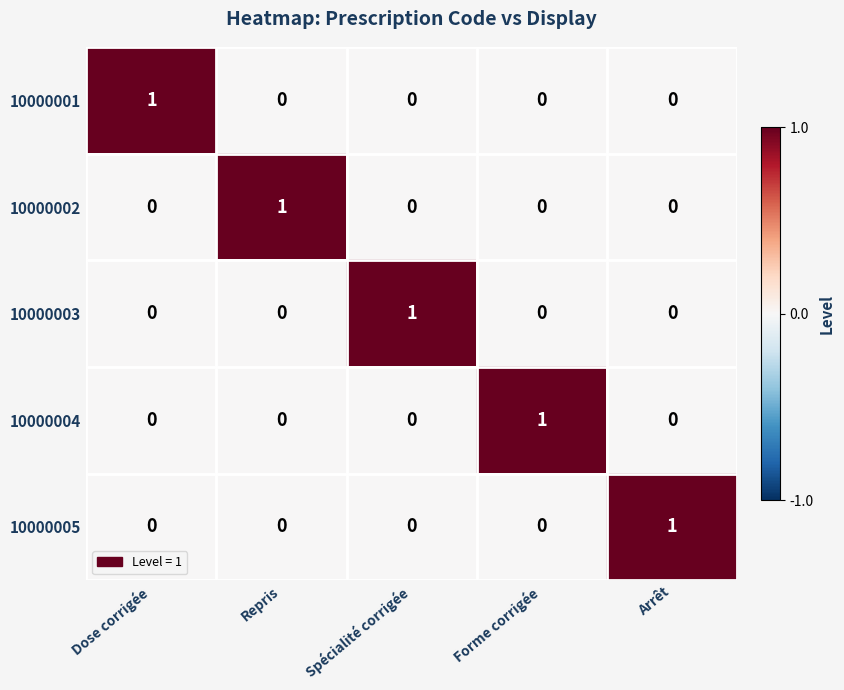

How many 10000004 values are between 0 and 1?

5